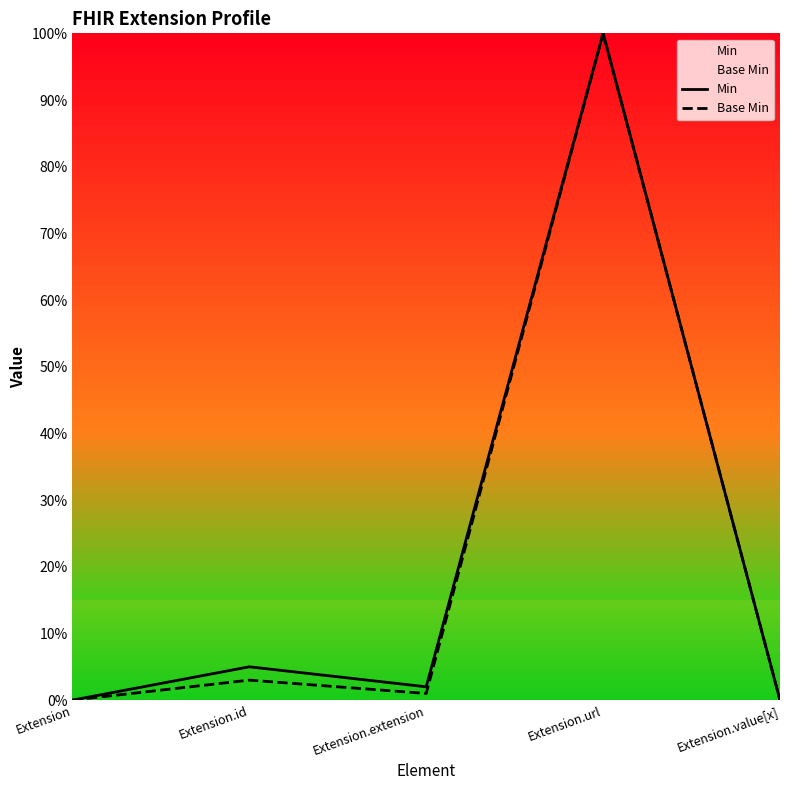

Reading left to right, list all the values displayed in this chart.

Min: Extension=0.0	Extension.id=0.1	Extension.extension=0.0	Extension.url=1.0	Extension.value[x]=0.0
Base Min: Extension=0.0	Extension.id=0.0	Extension.extension=0.0	Extension.url=1.0	Extension.value[x]=0.0